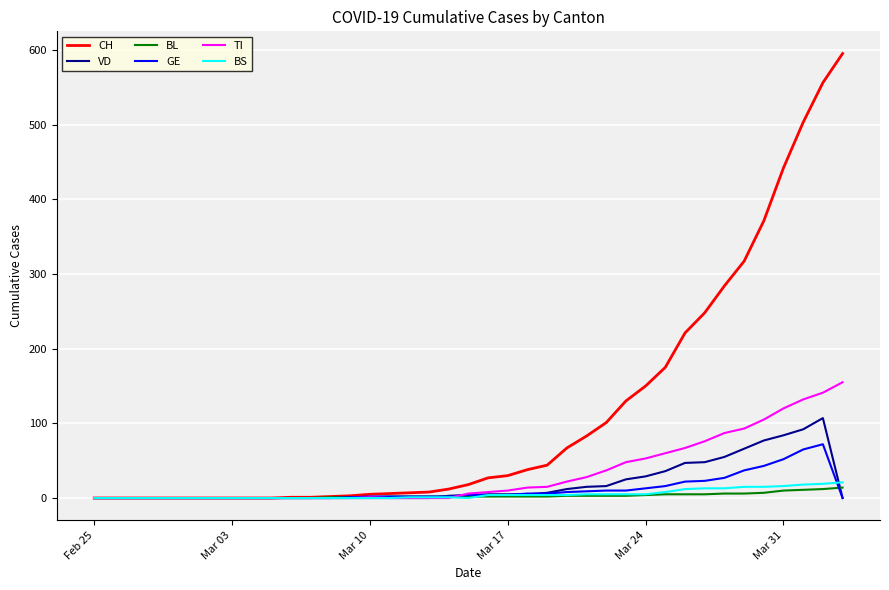

Which series has the largest range (max minus min)?

CH